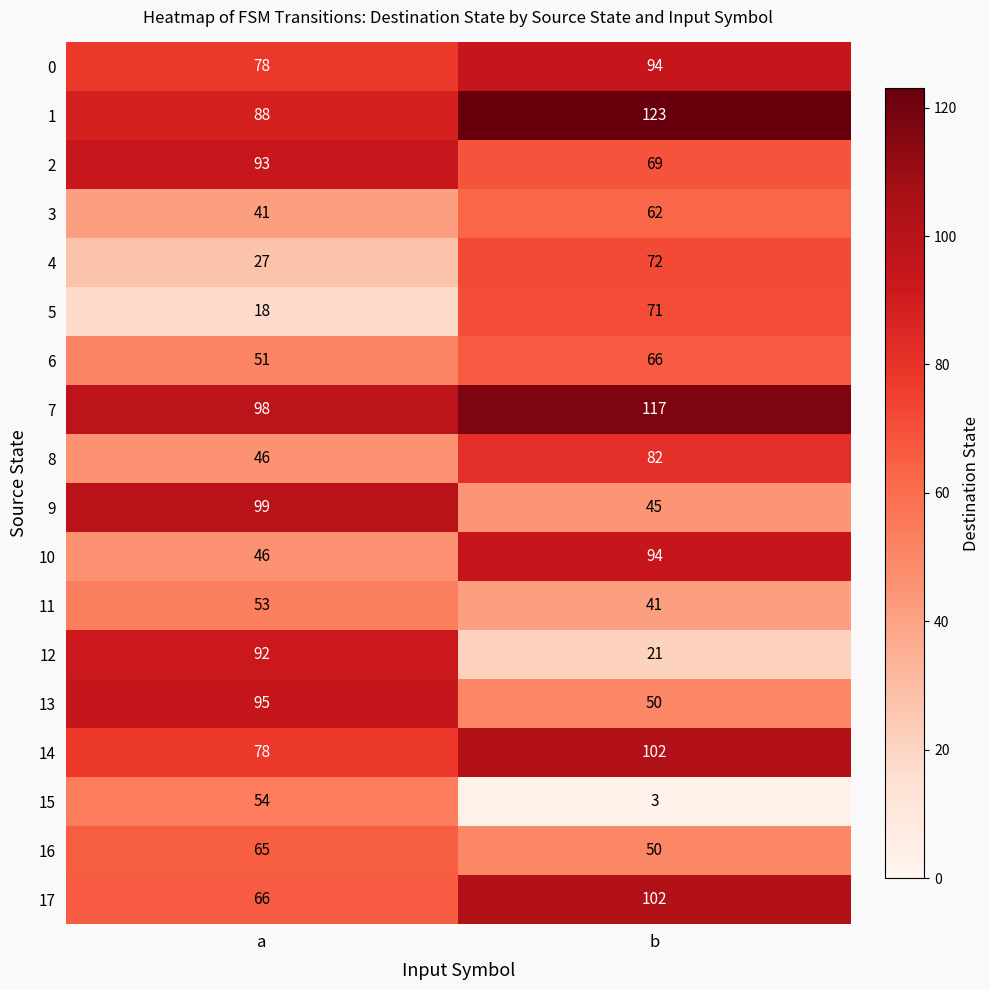

At which label does 3 reach its minimum?

a